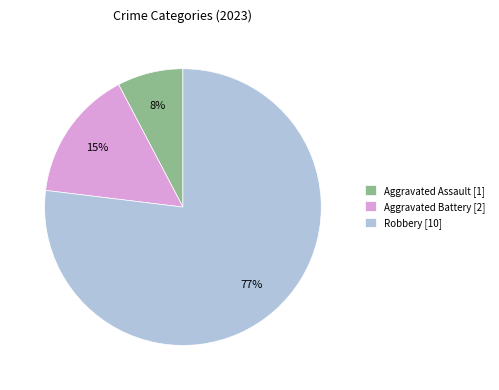

The Aggravated Assault [1] slice represents 8% of the pie. True or false?

True